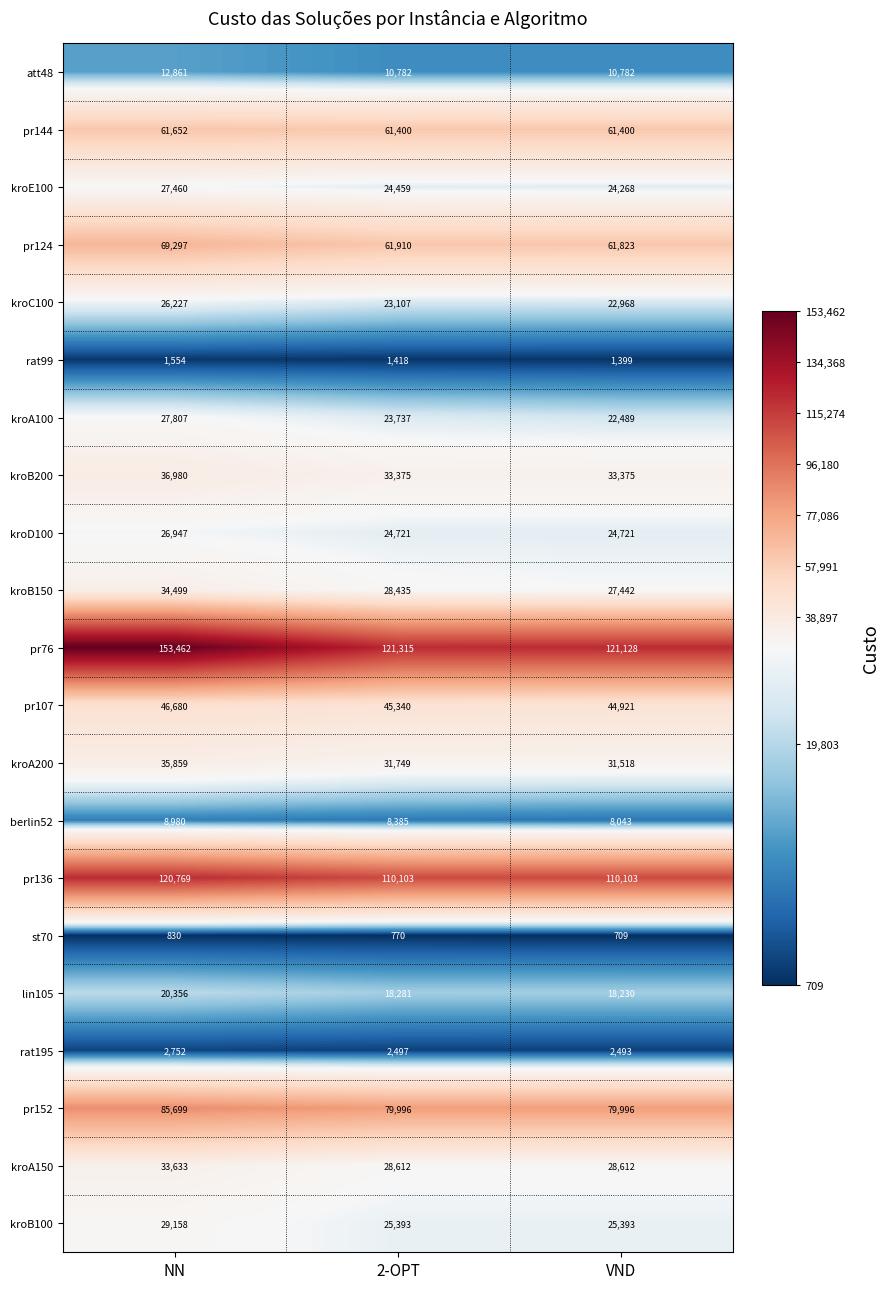

The value of kroB150 at NN is 34499. True or false?

True